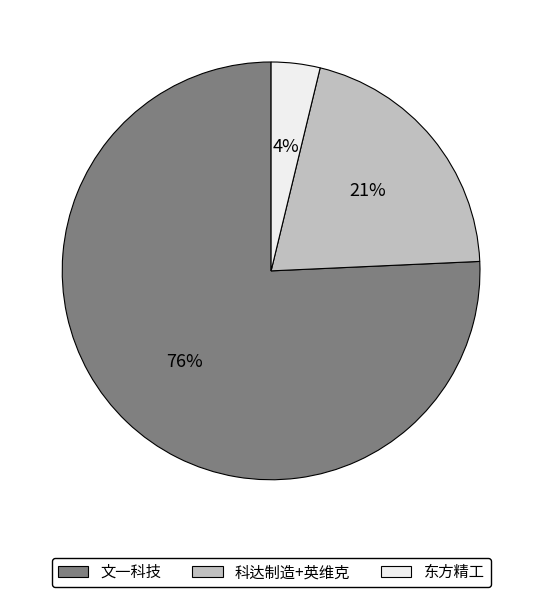

How many segments does this pie chart have?

3